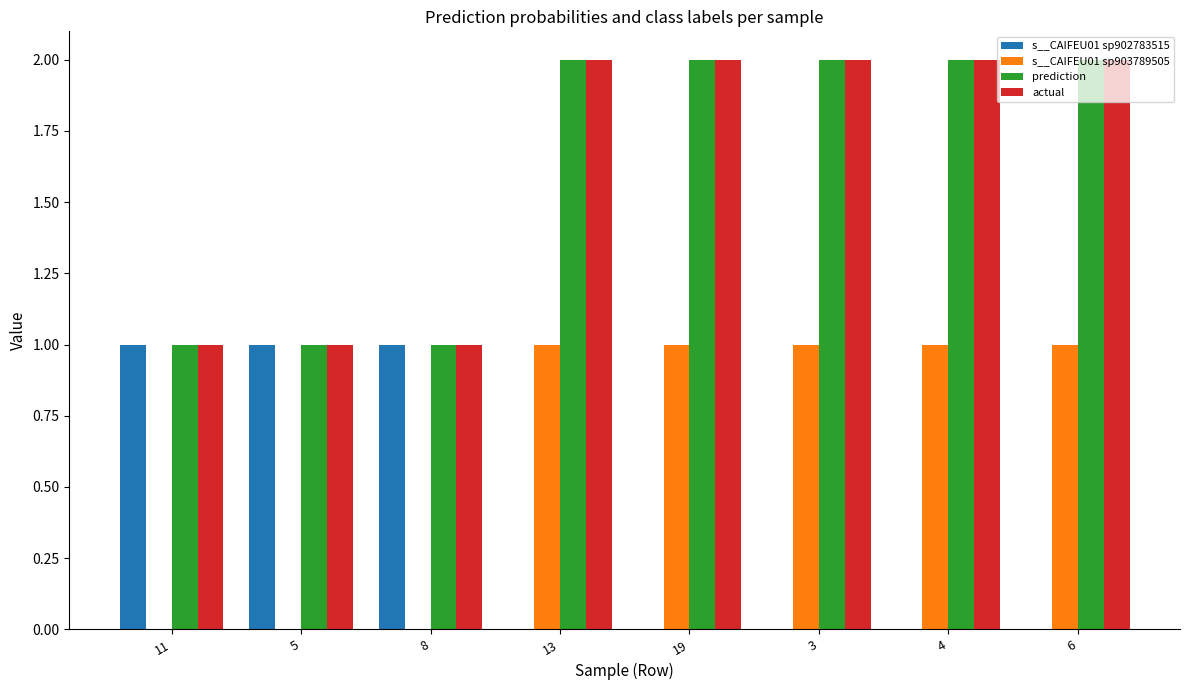

The value of s__CAIFEU01 sp903789505 at 6 is 1.0. True or false?

True